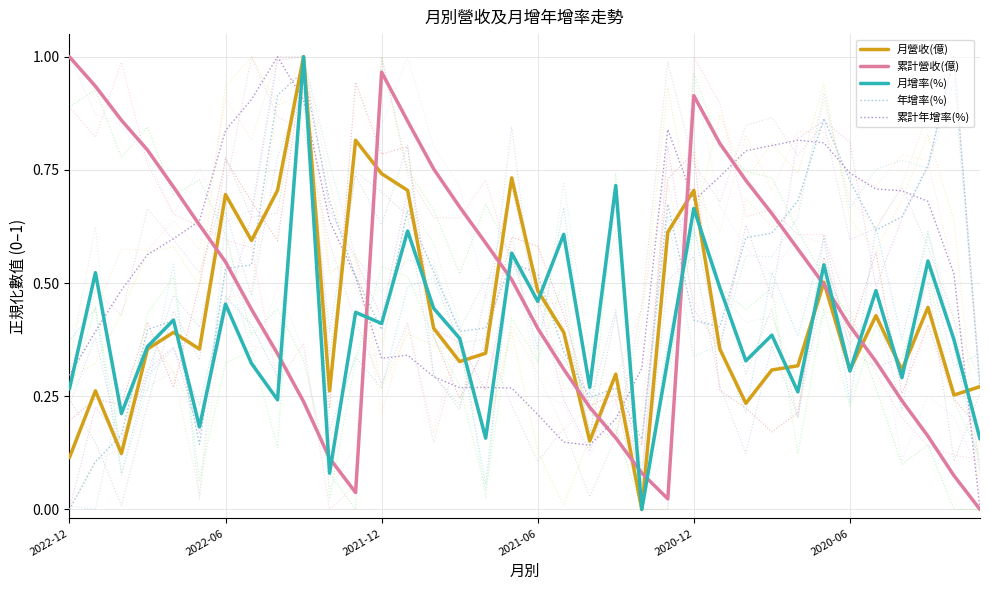

How many times do 年增率(%) and 累計營收(億) cross each other?

5